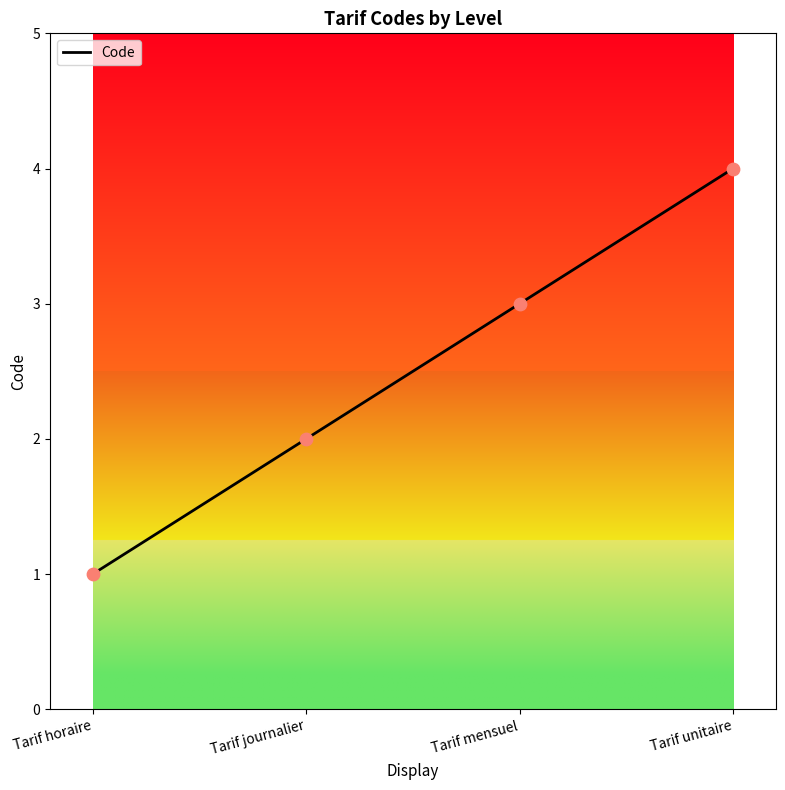

What is the ratio of the value at Tarif unitaire to the value at Tarif journalier?

2.0